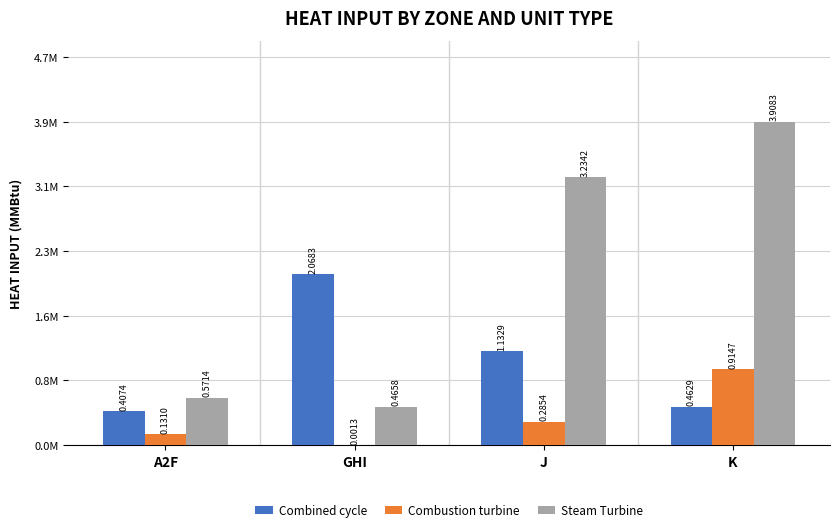

What are all the series names shown in the legend?

Combined cycle, Combustion turbine, Steam Turbine